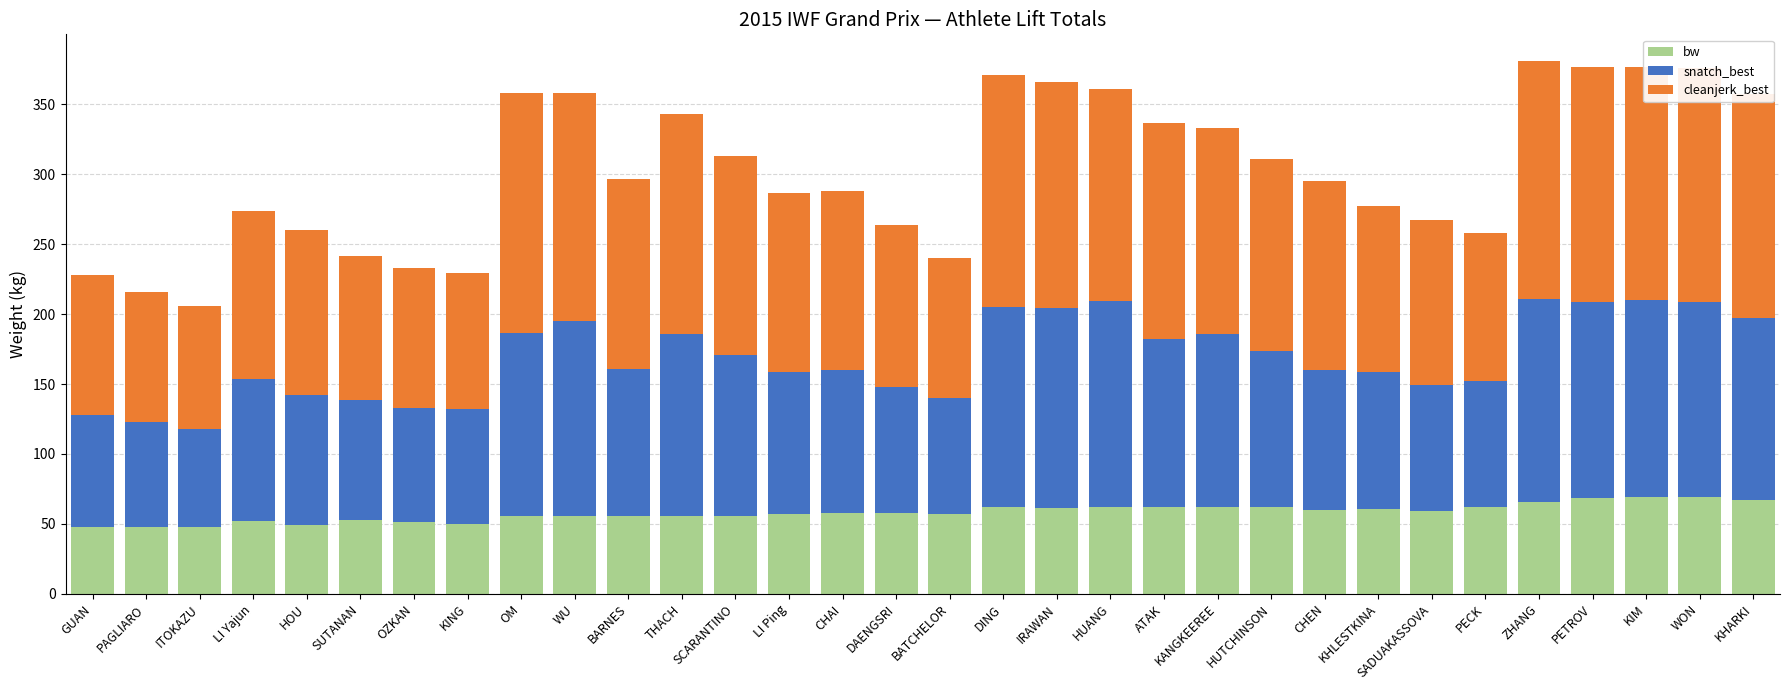

What is the difference between the second highest and minimum values in the bw series?

21.3